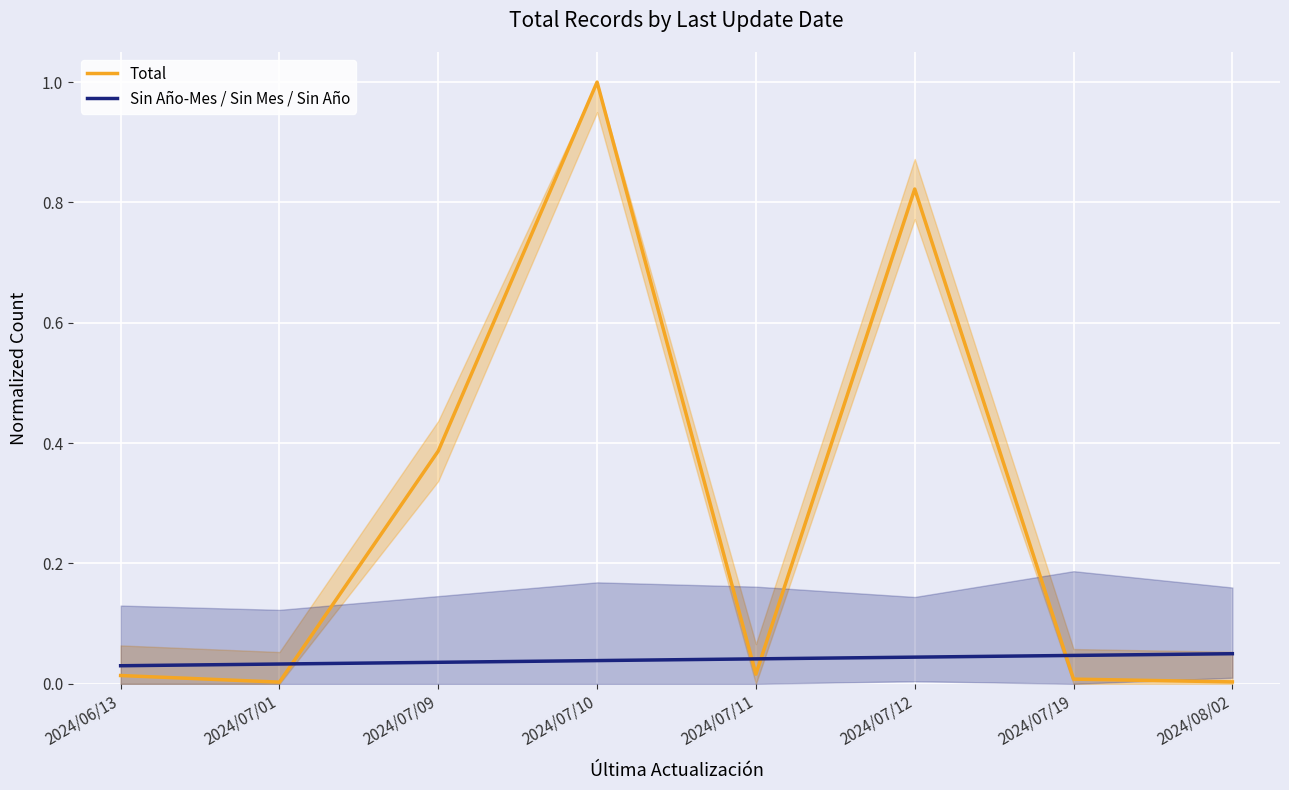

Between 2024/07/11 and 2024/07/09, which is larger?

2024/07/09